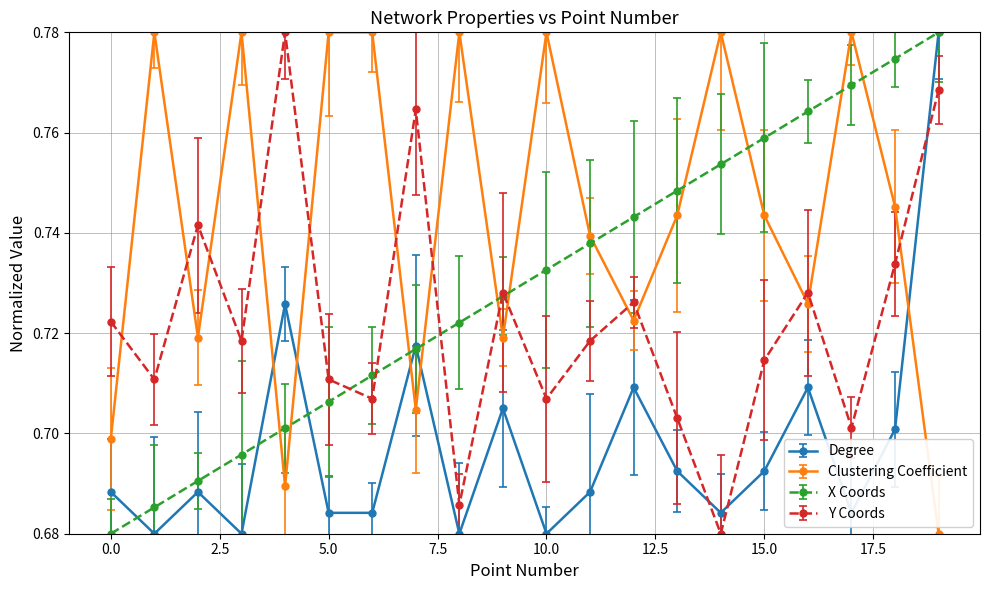

How many interior local peaks does the Y Coords series have?

6